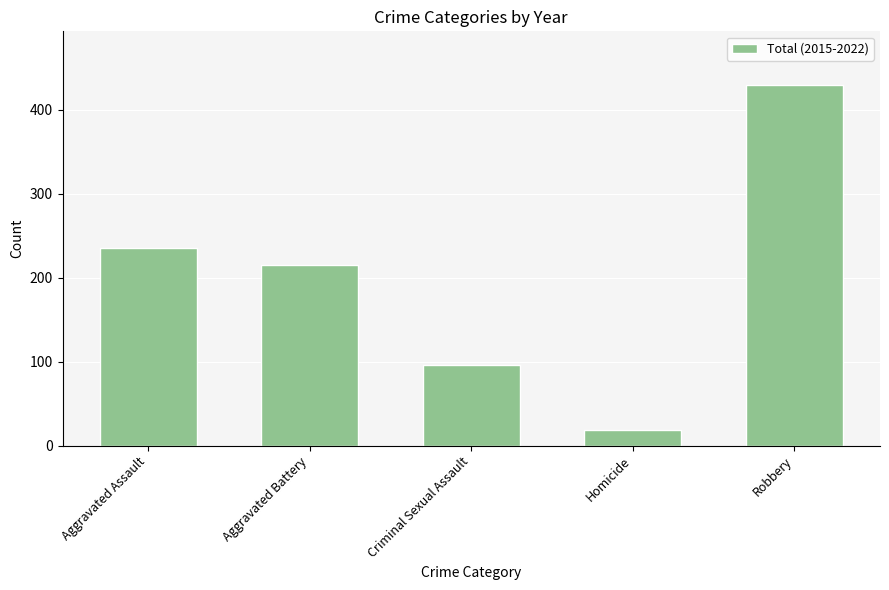

Is it true that the value at Homicide is 19?

True